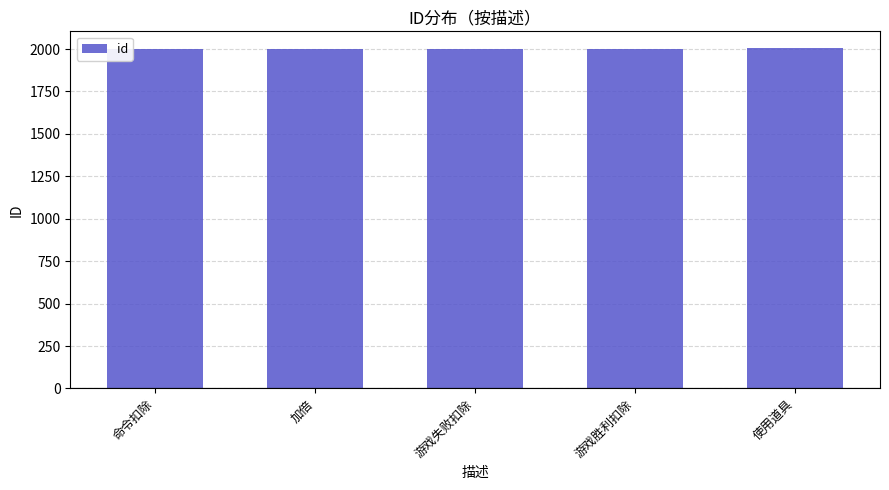

Count the values in the range 2001 to 2003.

3